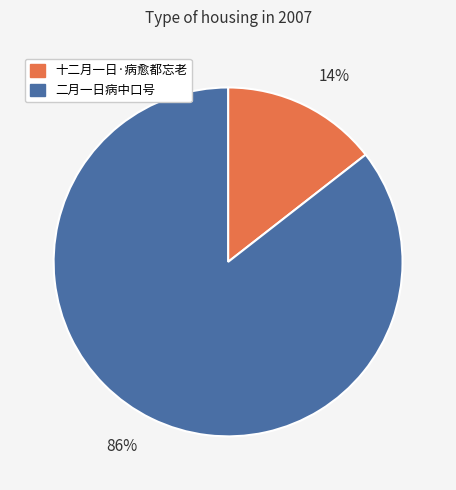

Rank the categories by value from highest to lowest.

二月一日病中口号, 十二月一日·病愈都忘老